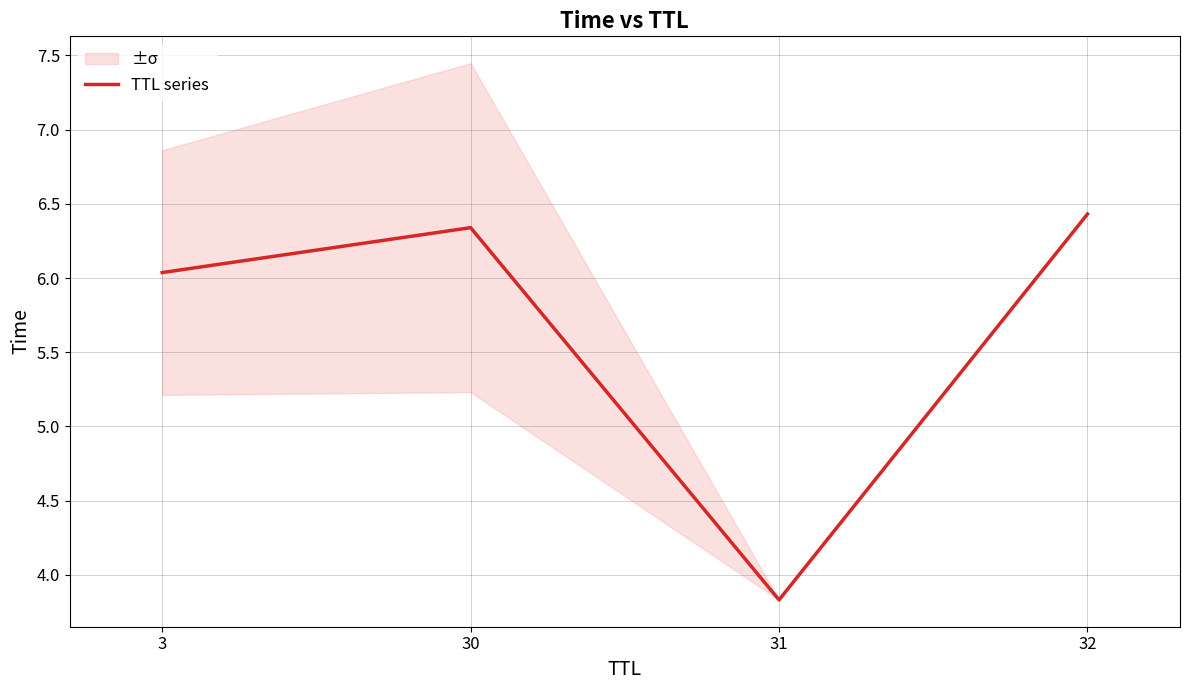

True or false: the data shows 6.3 at 30.

True